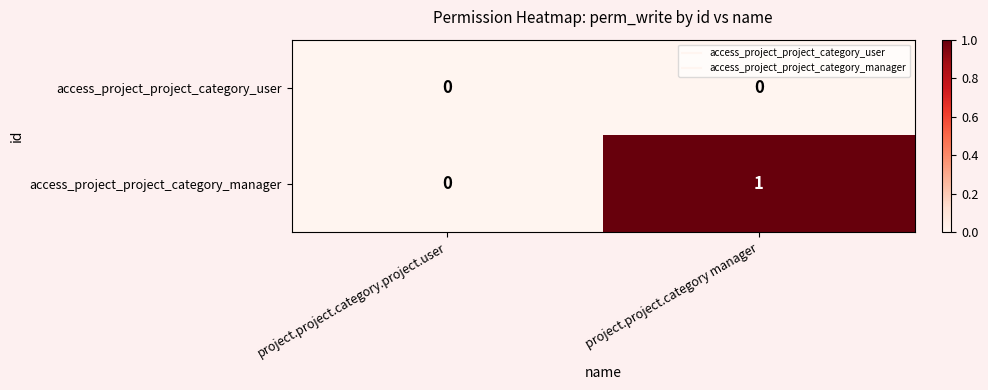

The access_project_project_category_manager series shows 0 at project.project.category.project.user. True or false?

True